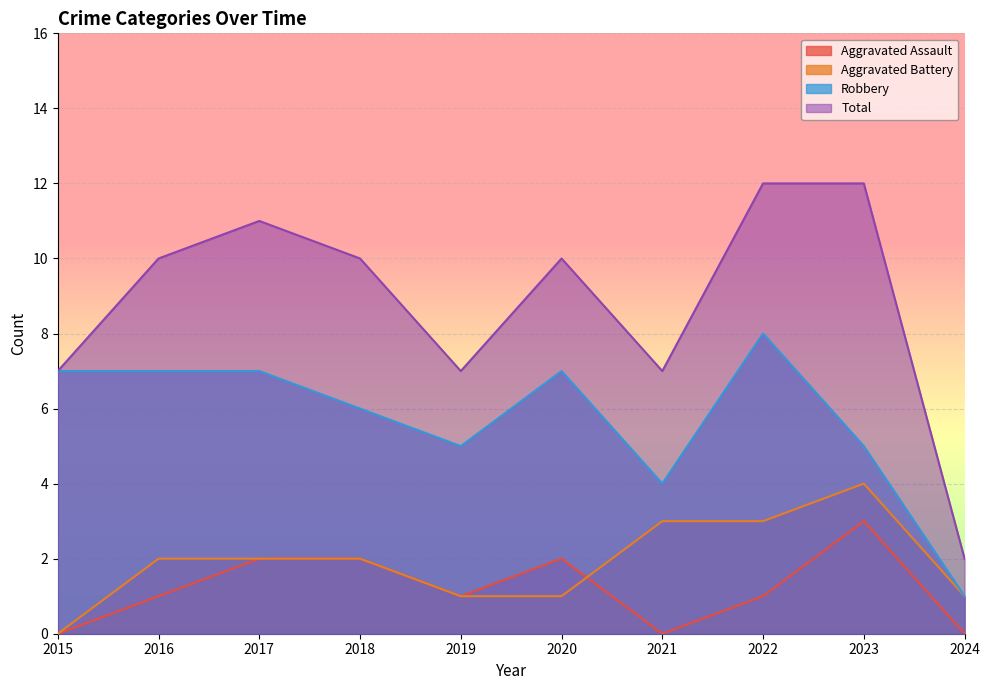

Is the value of Total at 2023 greater than the value of Aggravated Battery at 2021?

Yes